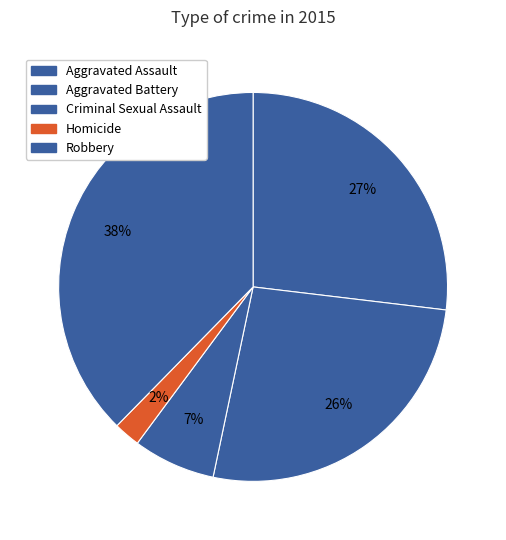

Count the number of slices in the pie.

5